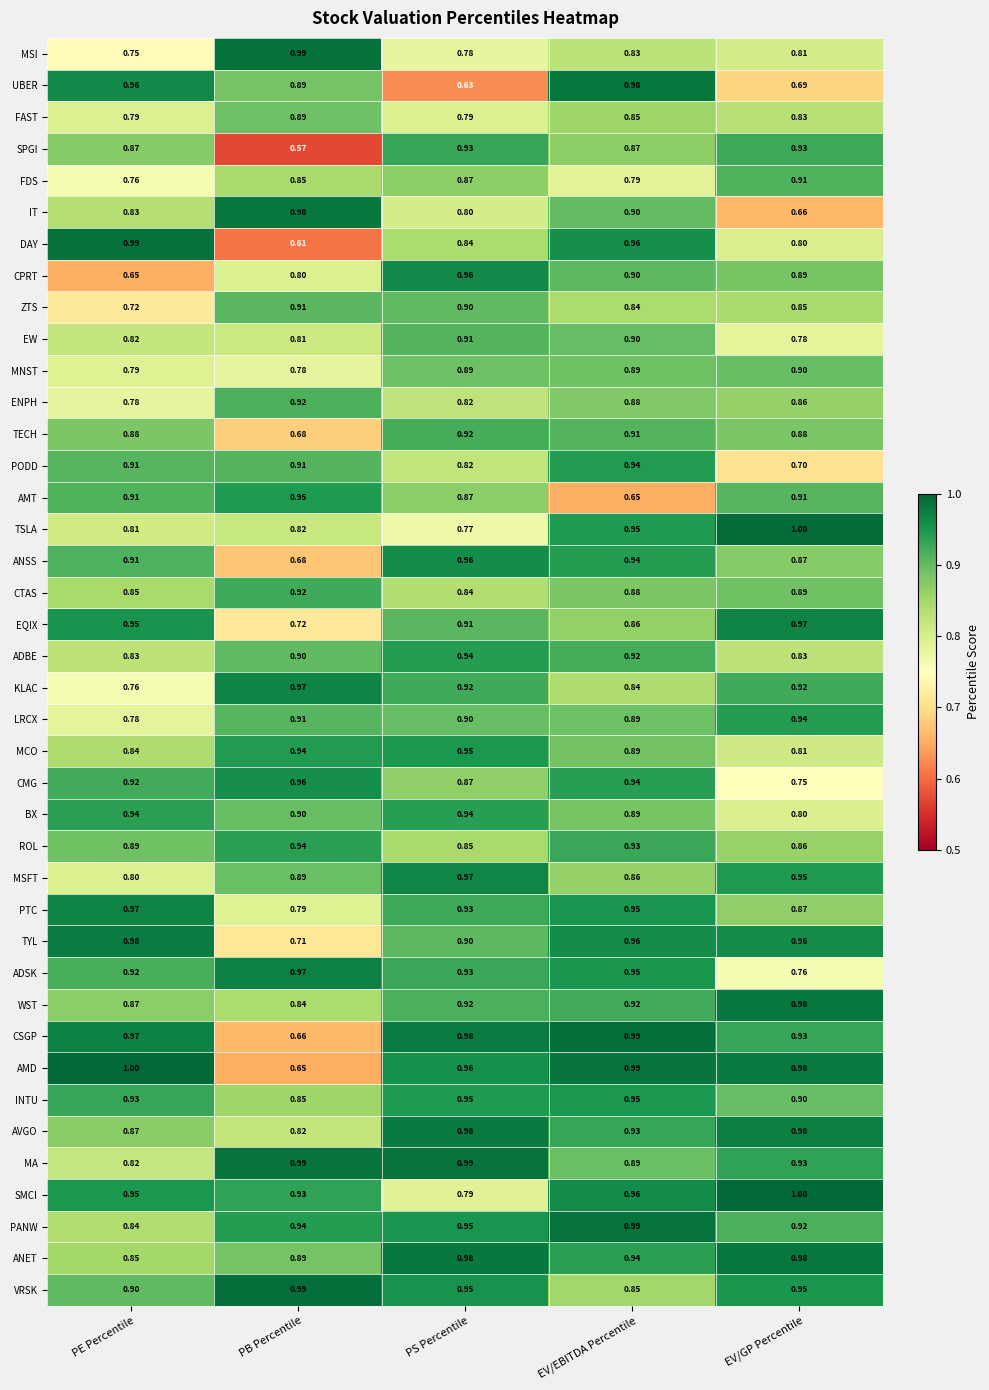

Where is MA nearest to the value 0?

PE Percentile